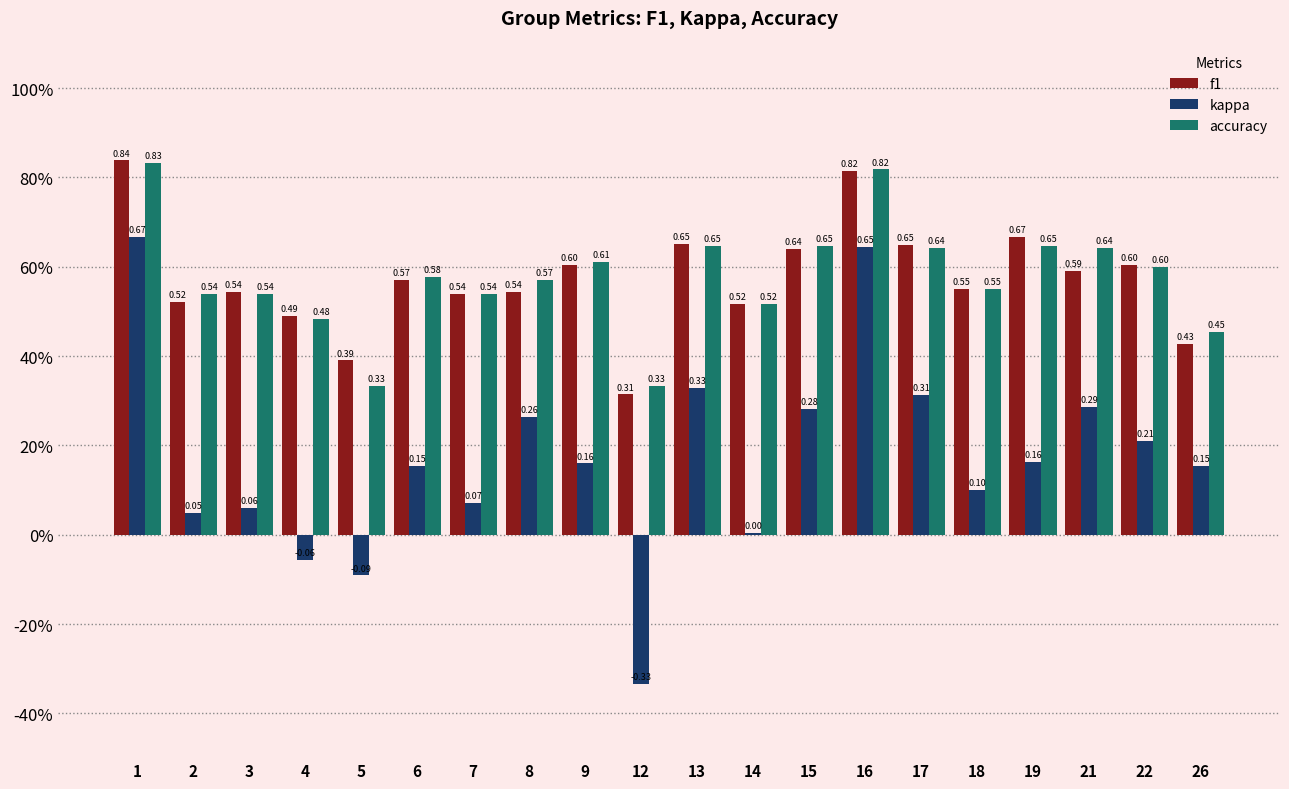

Reading left to right, transcribe all the data shown in this chart.

f1: 1=0.8	2=0.5	3=0.5	4=0.5	5=0.4	6=0.6	7=0.5	8=0.5	9=0.6	12=0.3	13=0.7	14=0.5	15=0.6	16=0.8	17=0.6	18=0.6	19=0.7	21=0.6	22=0.6	26=0.4
kappa: 1=0.7	2=0.0	3=0.1	4=-0.1	5=-0.1	6=0.2	7=0.1	8=0.3	9=0.2	12=-0.3	13=0.3	14=0.0	15=0.3	16=0.6	17=0.3	18=0.1	19=0.2	21=0.3	22=0.2	26=0.2
accuracy: 1=0.8	2=0.5	3=0.5	4=0.5	5=0.3	6=0.6	7=0.5	8=0.6	9=0.6	12=0.3	13=0.6	14=0.5	15=0.6	16=0.8	17=0.6	18=0.6	19=0.6	21=0.6	22=0.6	26=0.5